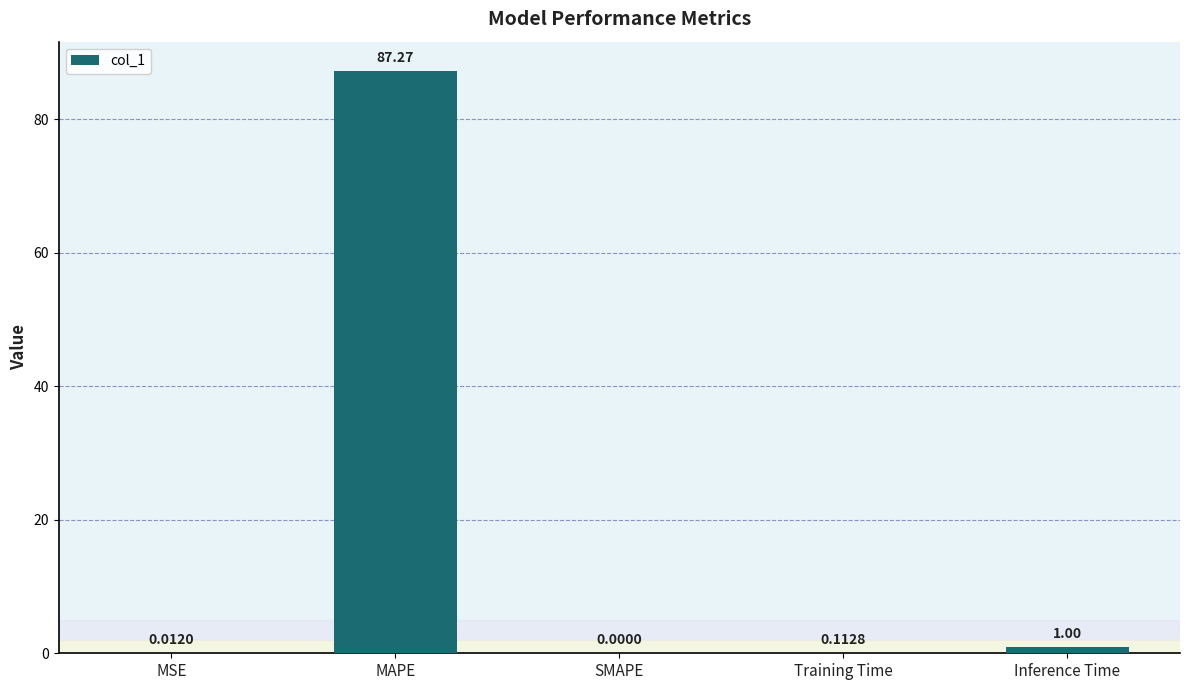

What is the sum of the values at MAPE and SMAPE?

87.3